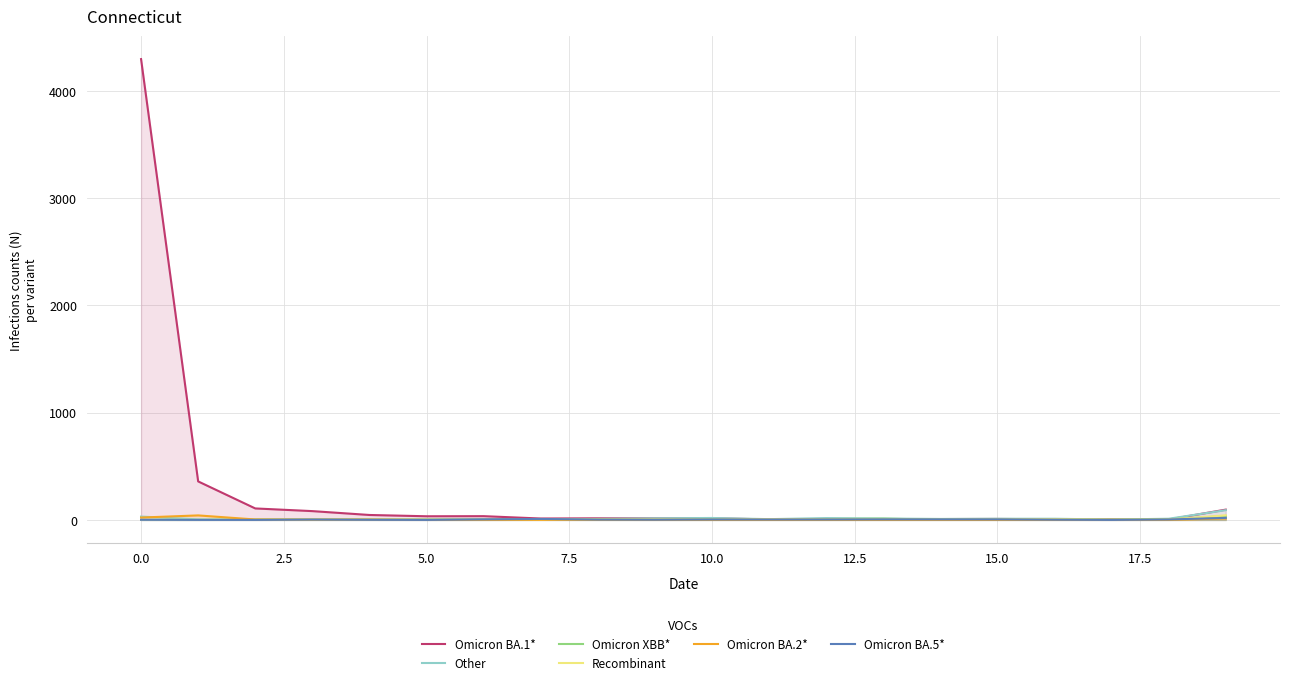

How many values in the Omicron XBB* series are below 4?

9